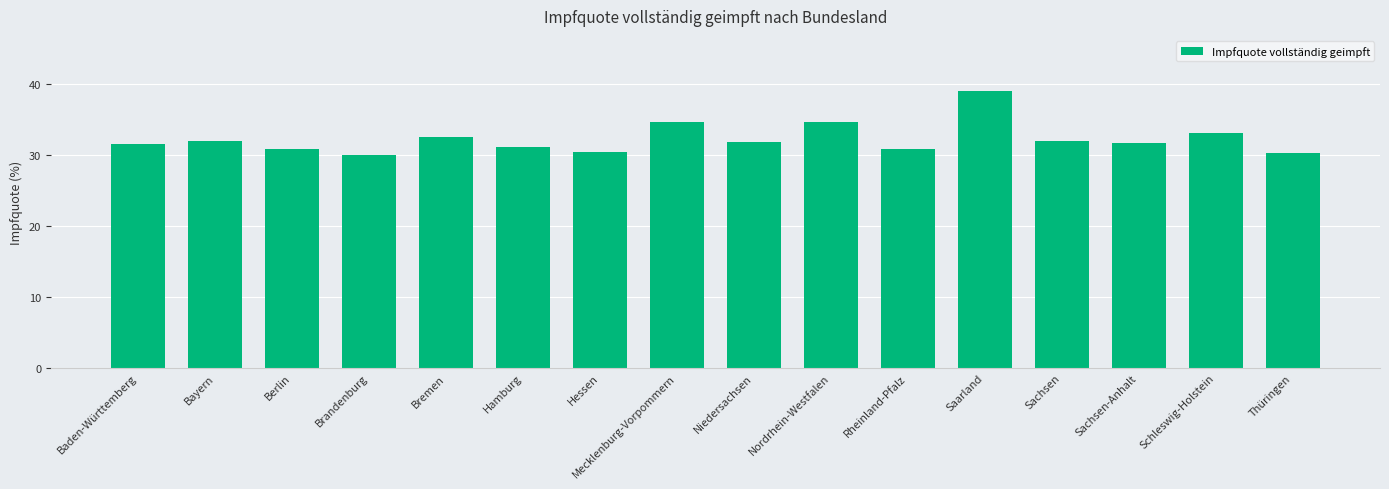

Are the bars horizontal?

No